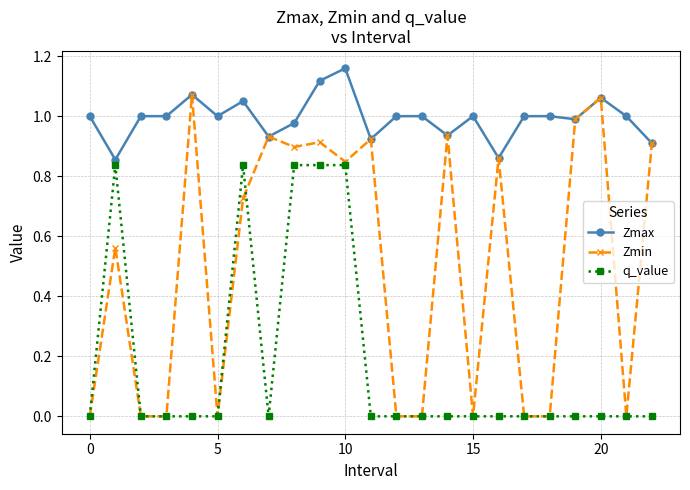

Which series has the largest total across all categories?

Zmax